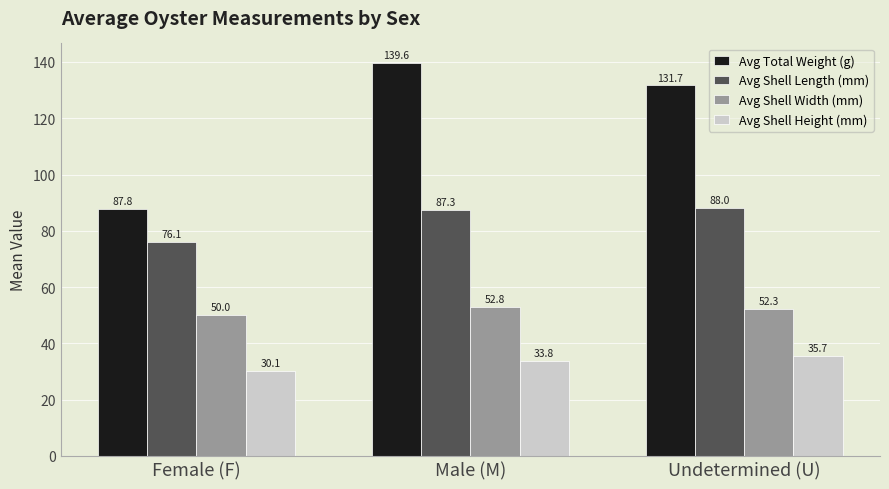

Count the number of categories in the chart.

3